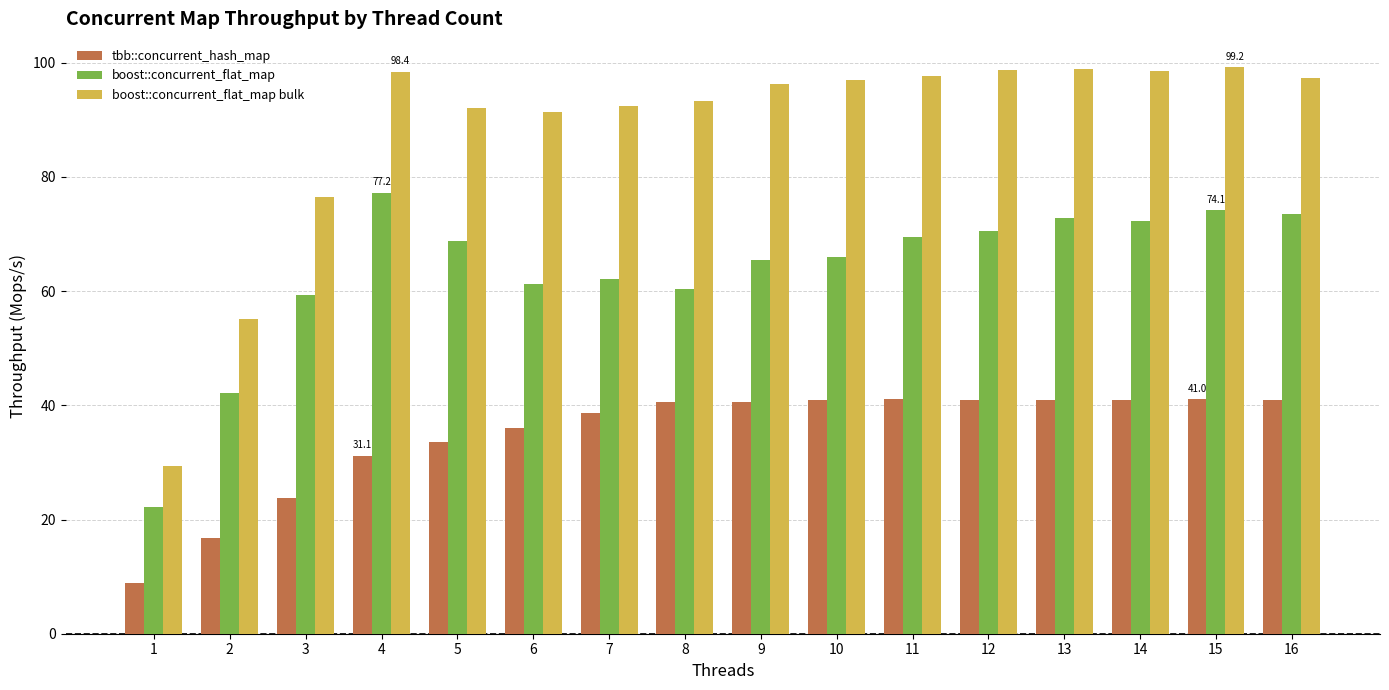

What is the lowest value of the boost::concurrent_flat_map bulk series?

29.3